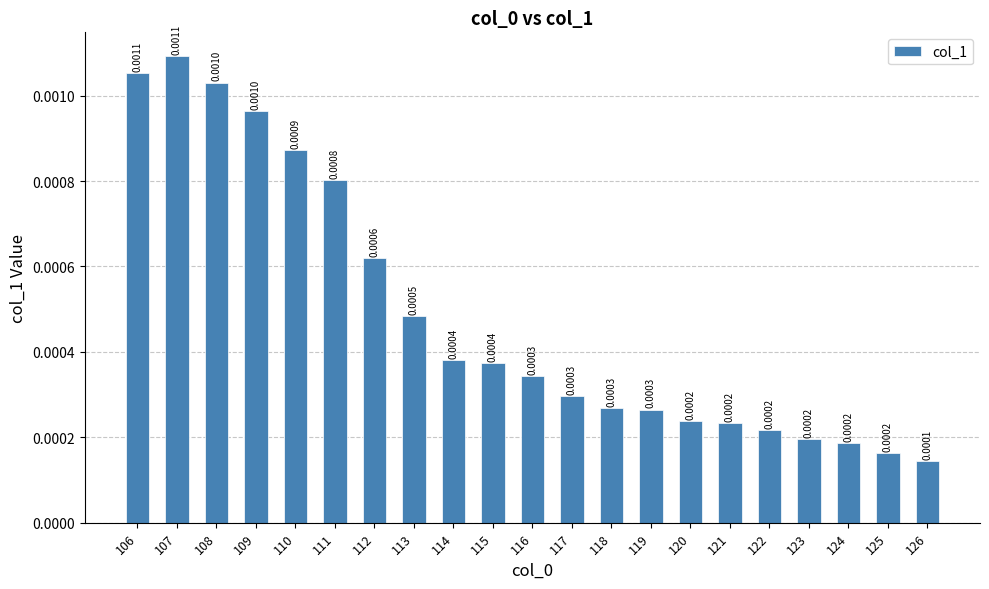

Which label corresponds to the smallest value in the chart?

126